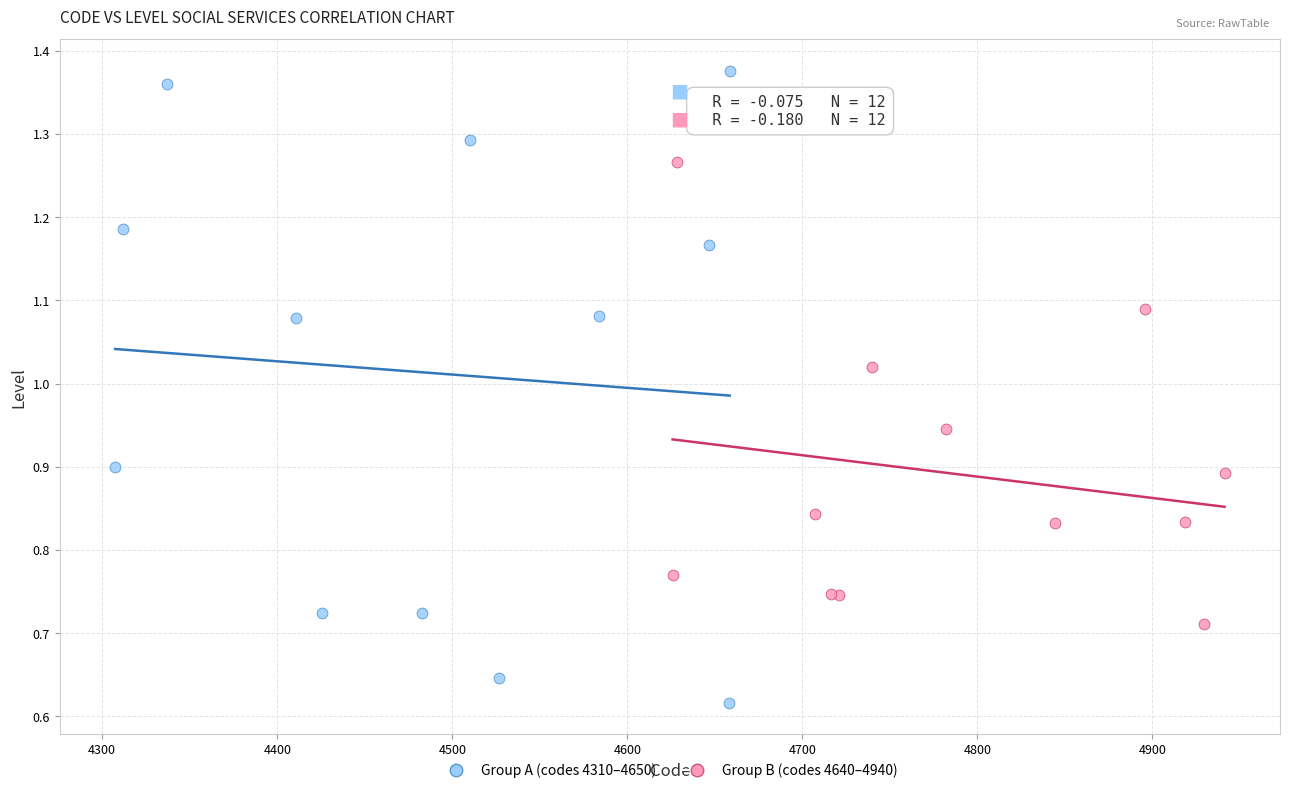

Which series reaches the maximum Y coordinate?

Group A (codes 4310–4650)